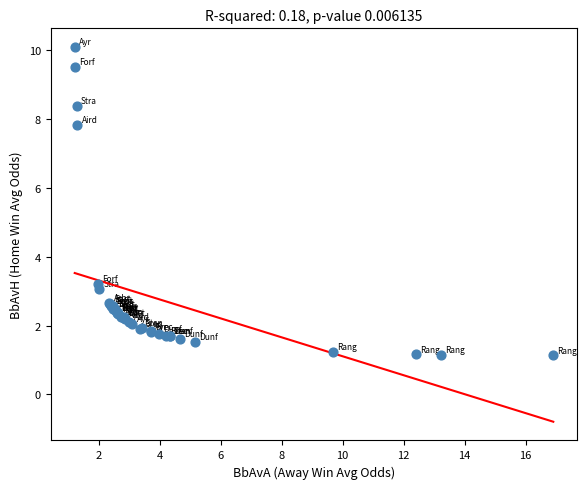

What Y value in the scatter plot is closest to 5?

3.2